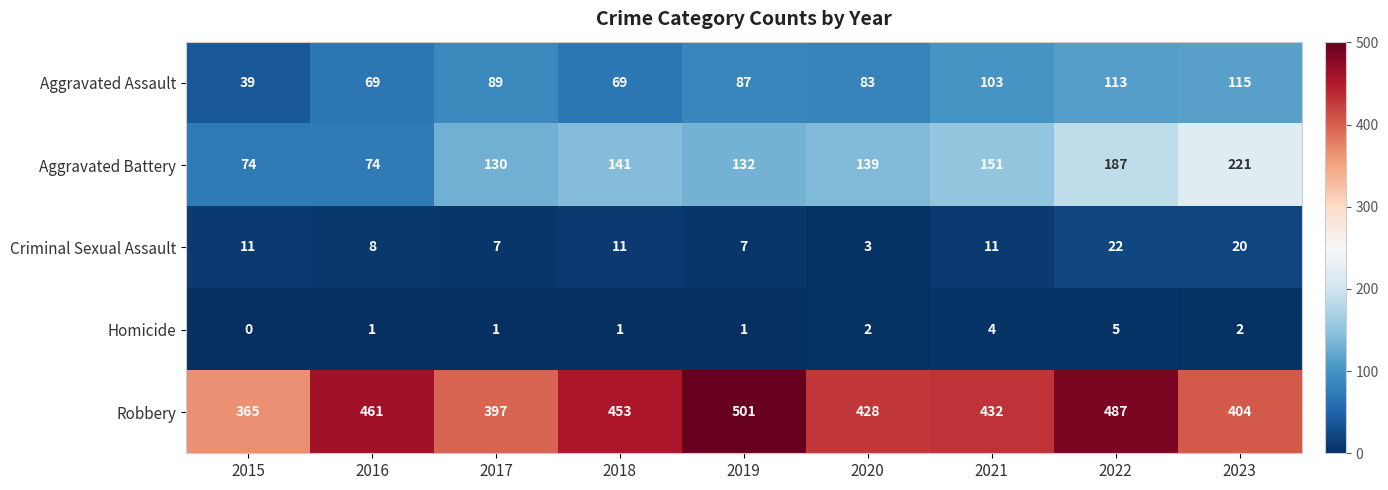

At which label does Robbery reach its peak?

2019